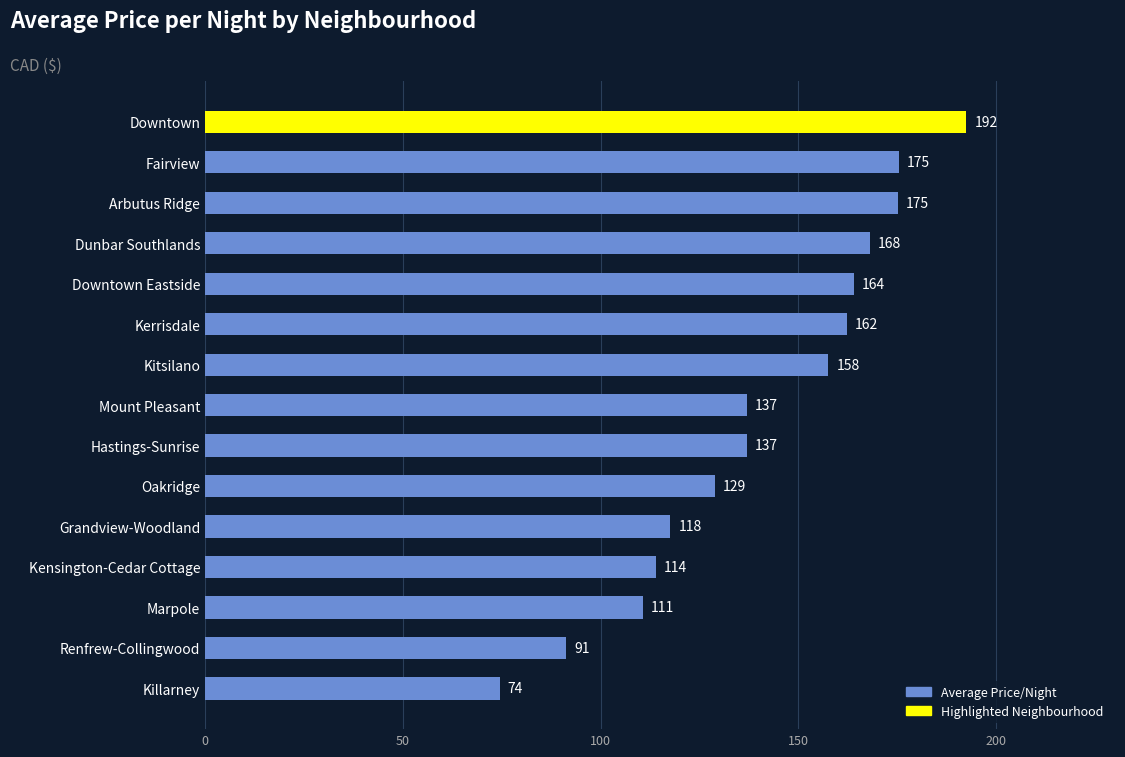

How many series are shown in this chart?

1